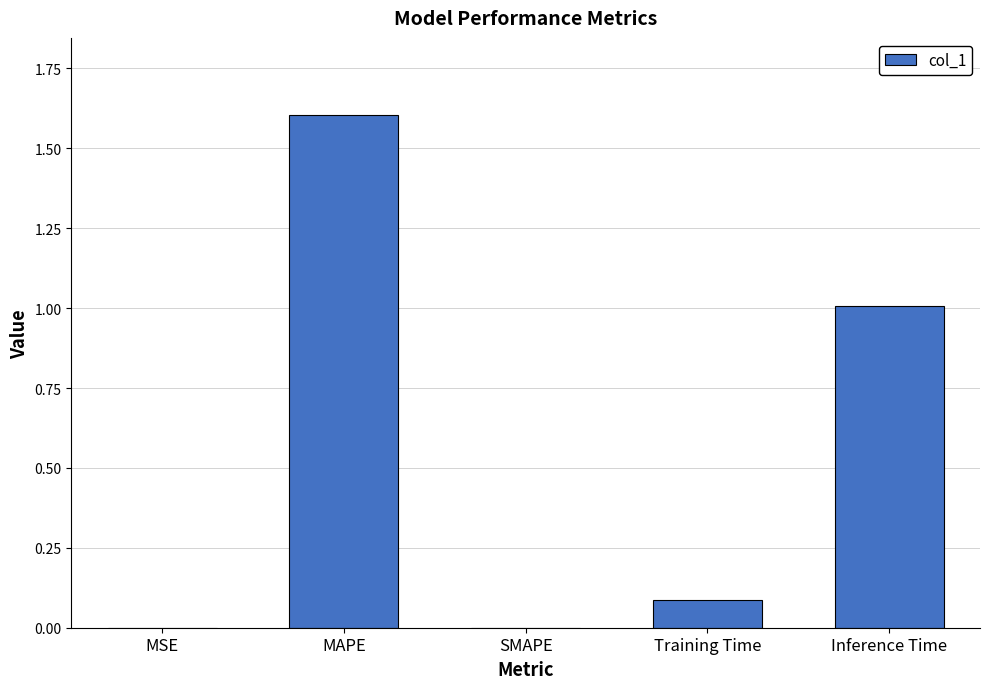

Is it true that the value at MAPE is 1.6?

True